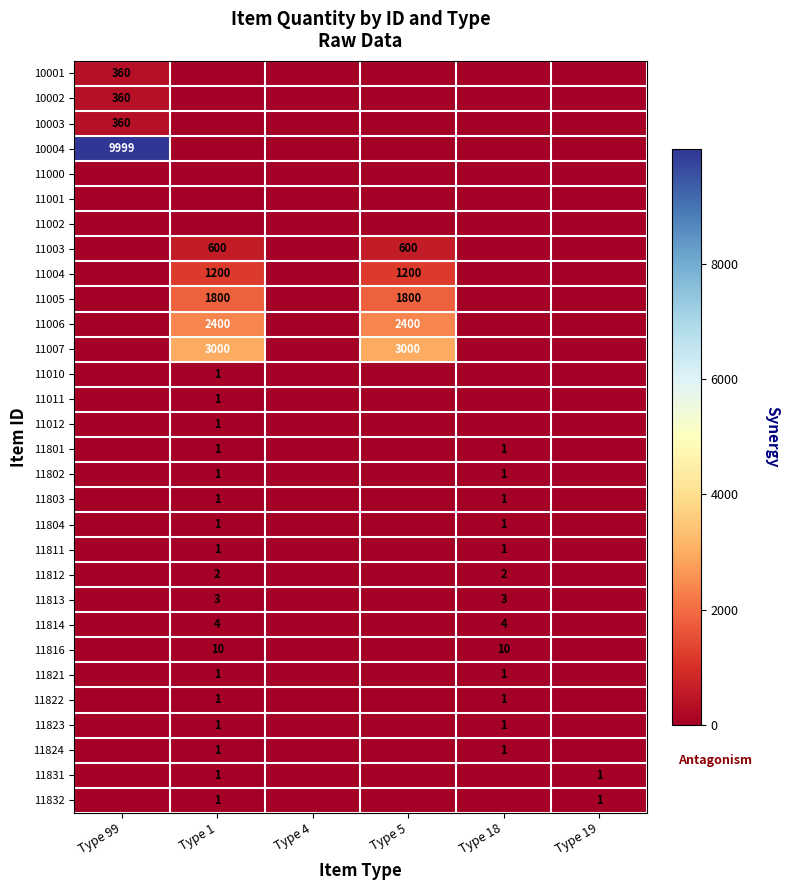

Is it true that 11003 equals 142 at Type 1?

False